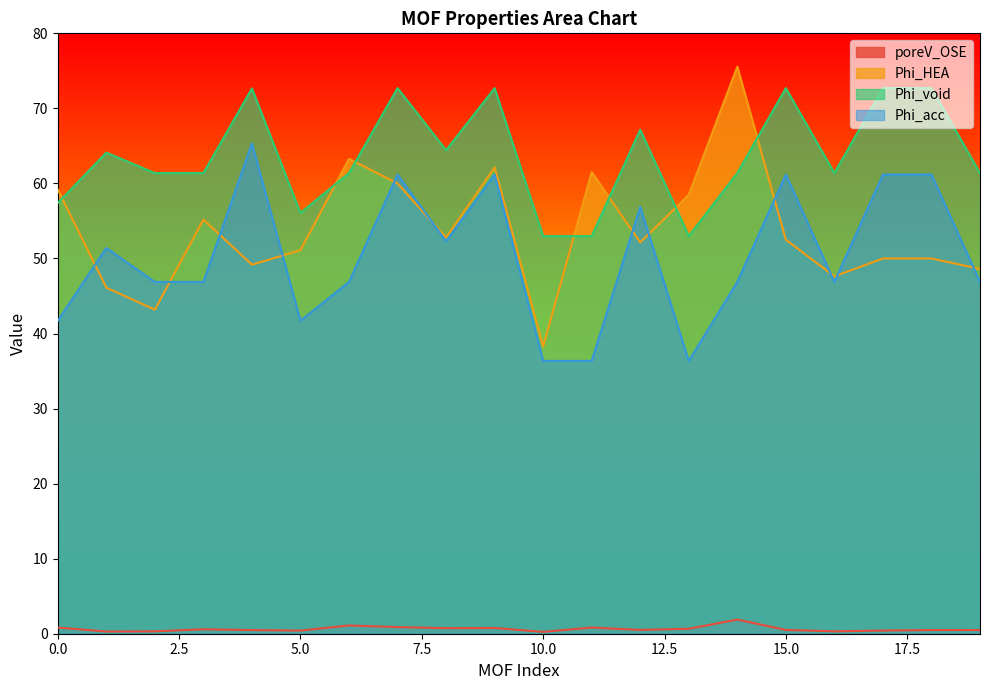

What is the maximum value for Phi_void?

72.7